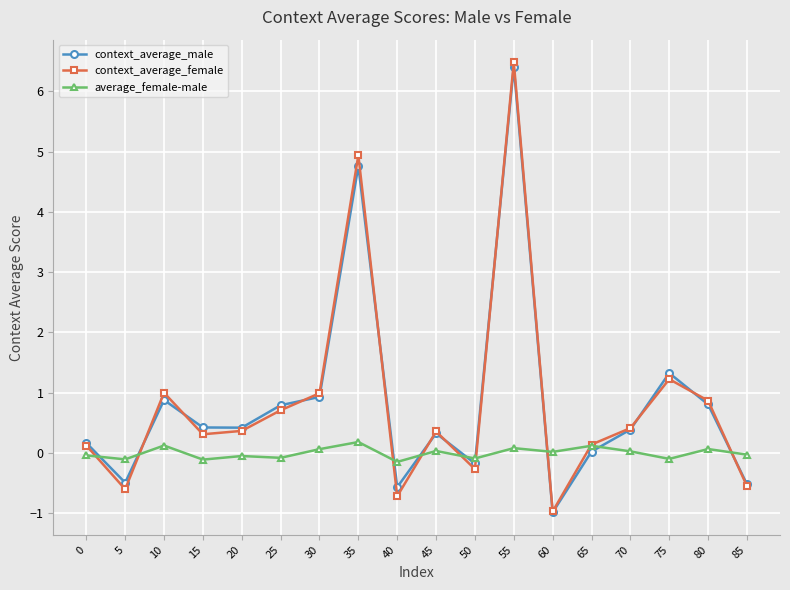

Between 55 and 85, which series saw the biggest shift?

context_average_female